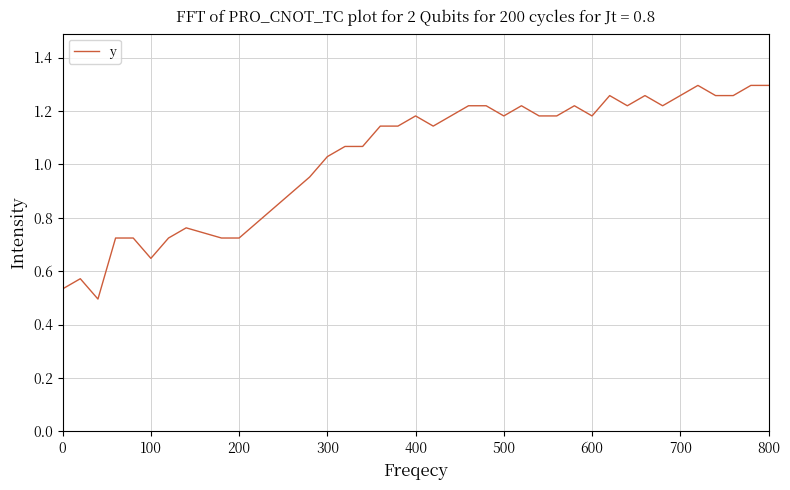

How many lines are shown in the chart?

1